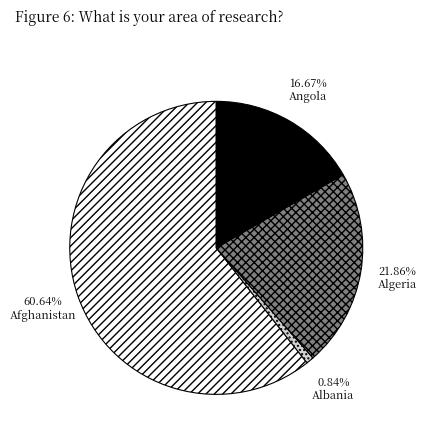

How many slices are in this pie chart?

4